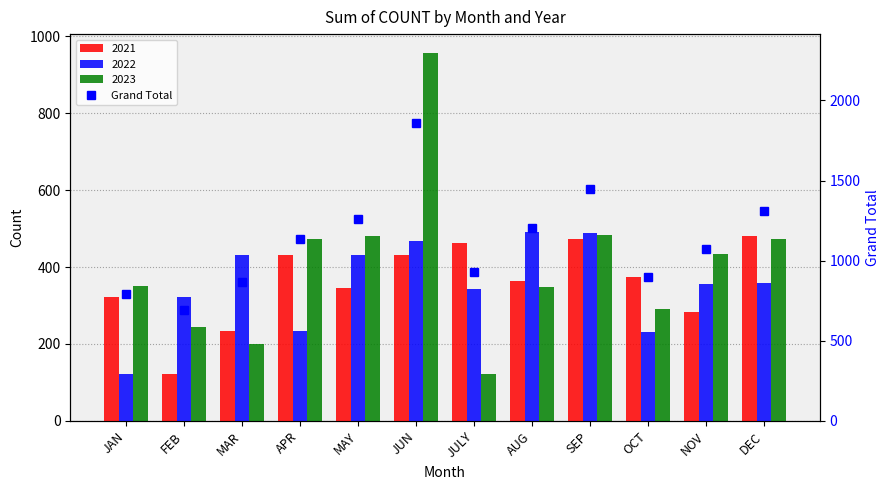

Rank the categories by value from lowest to highest.

FEB, JAN, MAR, OCT, JULY, NOV, APR, AUG, MAY, DEC, SEP, JUN